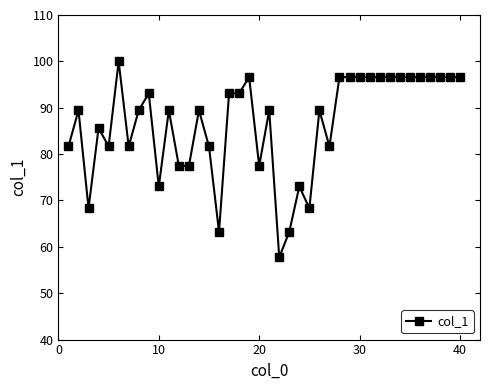

What is the value of the 14th point from the left?

89.4